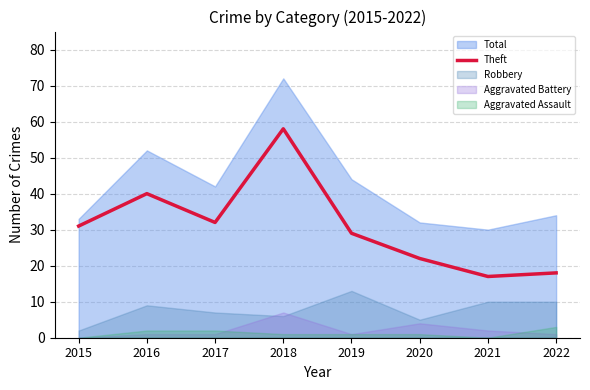

How many categories are shown in the chart?

8